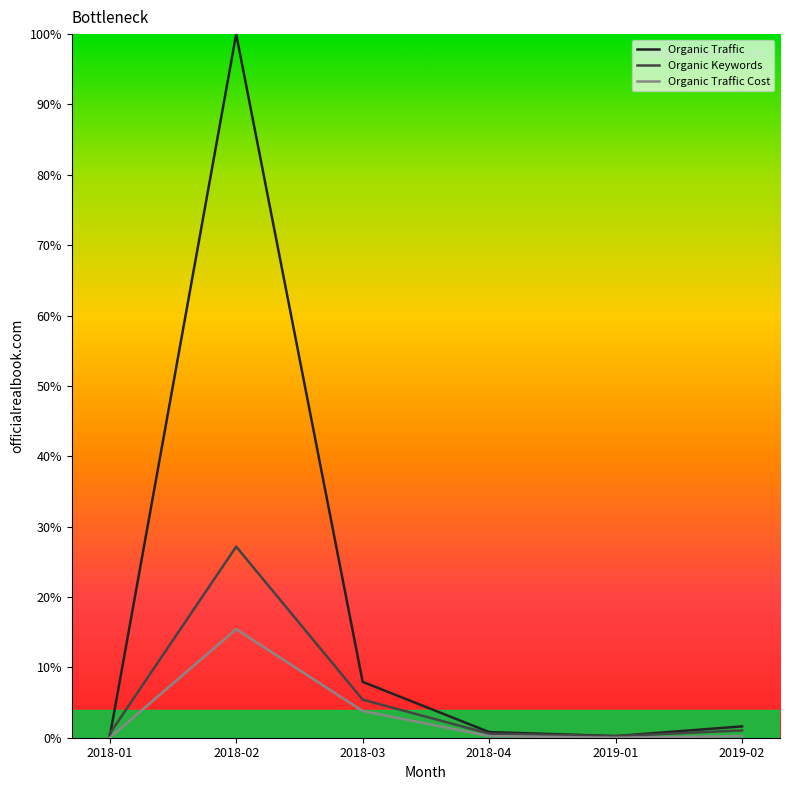

How many data points in Organic Traffic are above 1?

3